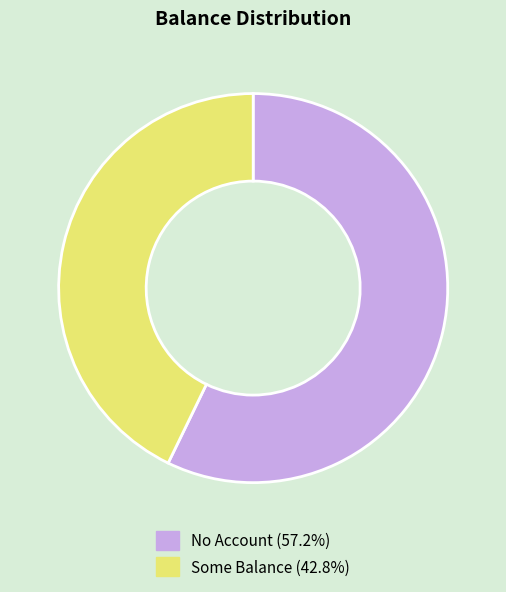

How many slices are in this pie chart?

2